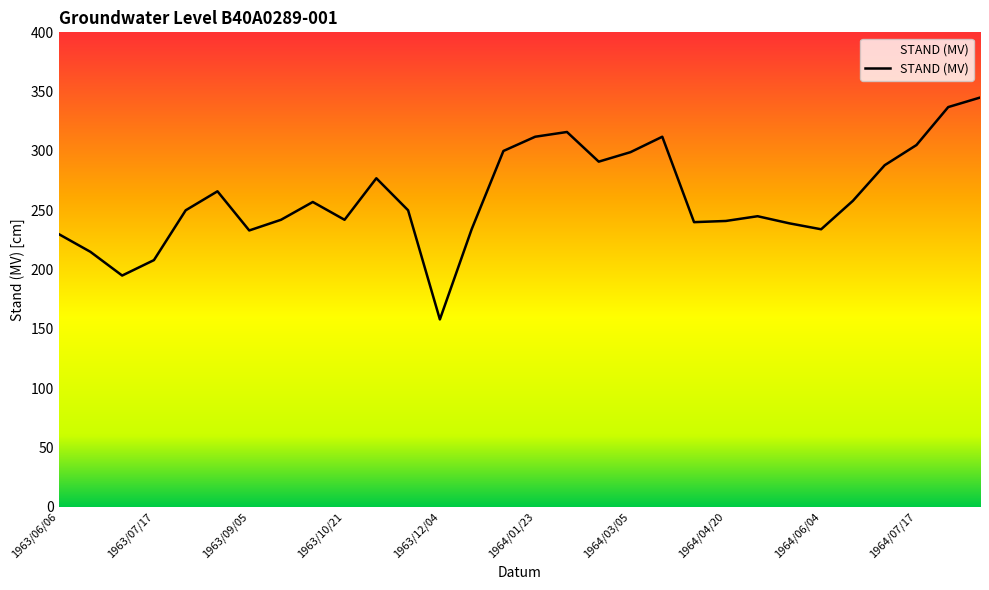

What is the difference between the maximum and minimum values?

187